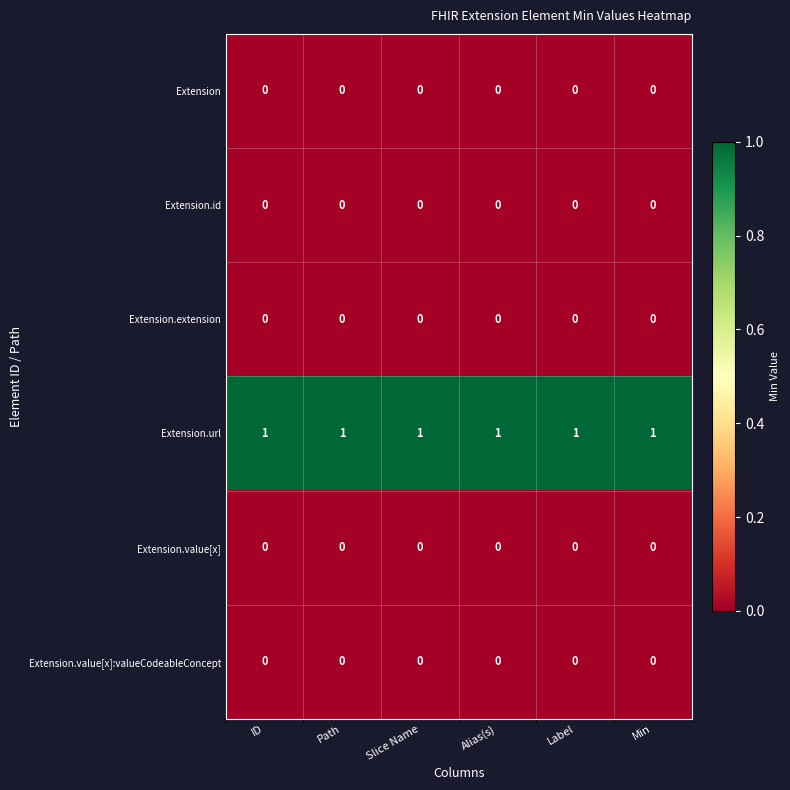

What is the difference between the highest and lowest values at Min?

1